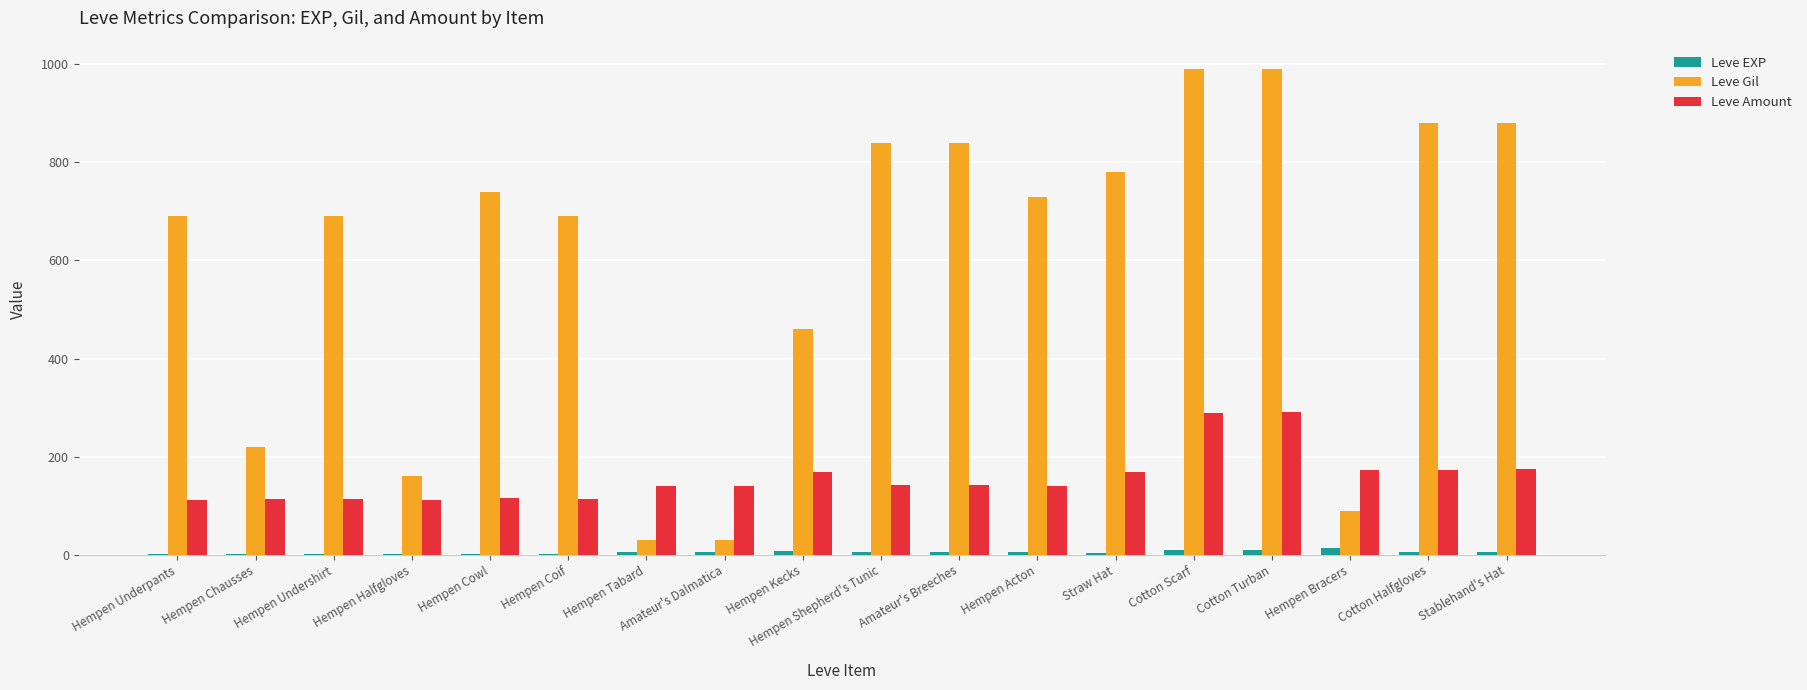

Is it true that Leve Gil equals 730 at Hempen Acton?

True